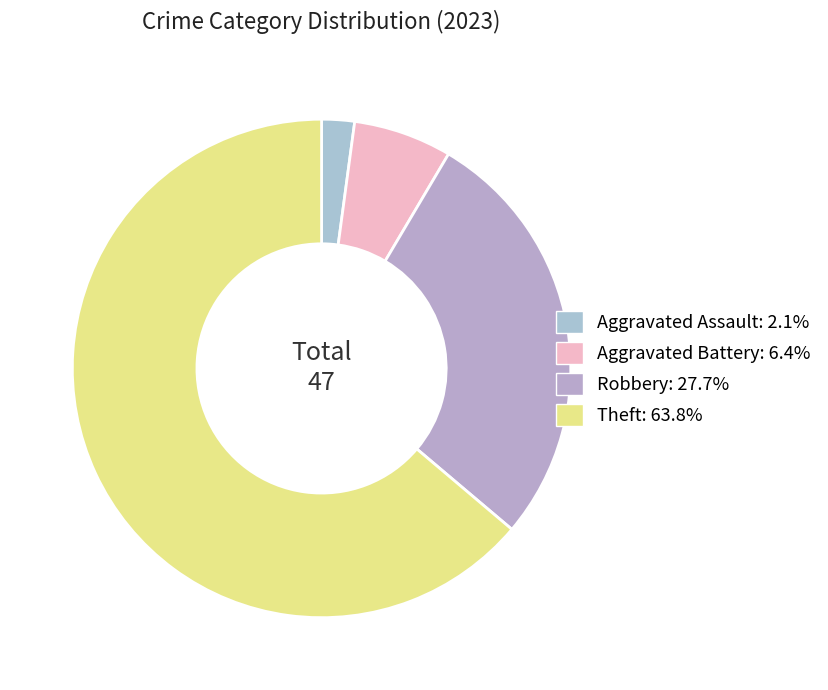

Which has a higher value, Robbery or Theft?

Theft